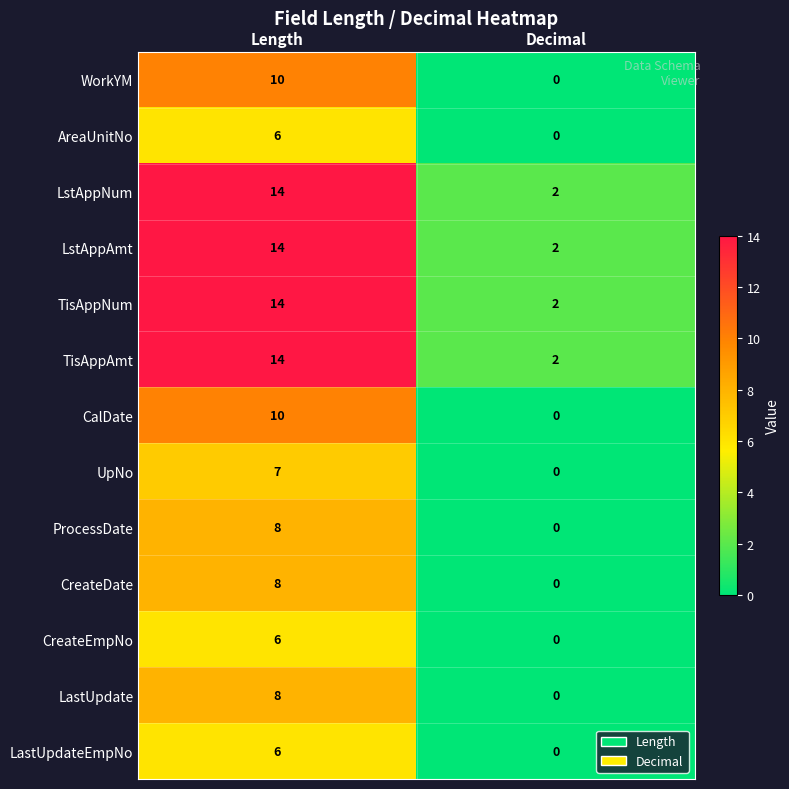

Reading left to right, transcribe all the data shown in this chart.

WorkYM: 10	0
AreaUnitNo: 6	0
LstAppNum: 14	2
LstAppAmt: 14	2
TisAppNum: 14	2
TisAppAmt: 14	2
CalDate: 10	0
UpNo: 7	0
ProcessDate: 8	0
CreateDate: 8	0
CreateEmpNo: 6	0
LastUpdate: 8	0
LastUpdateEmpNo: 6	0